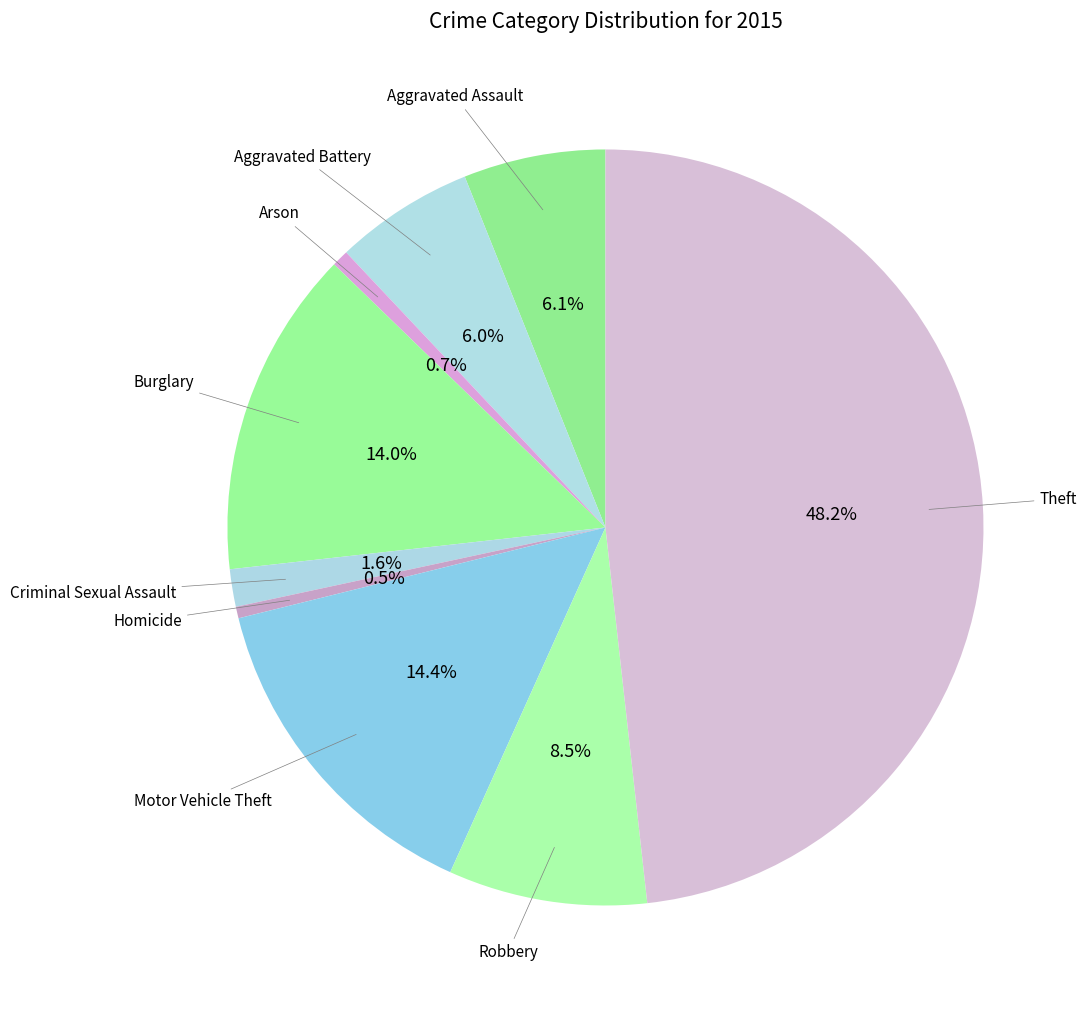

Does any single category account for the majority?

No